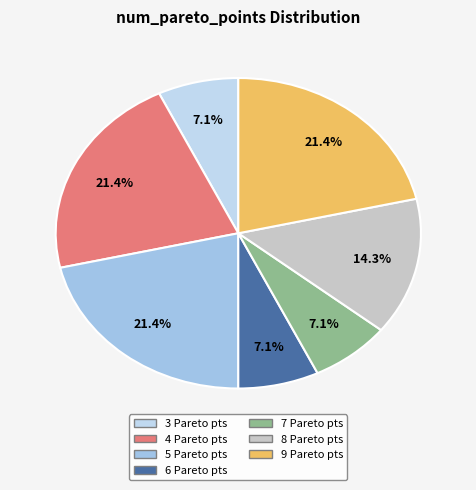

Count the number of slices in the pie.

7